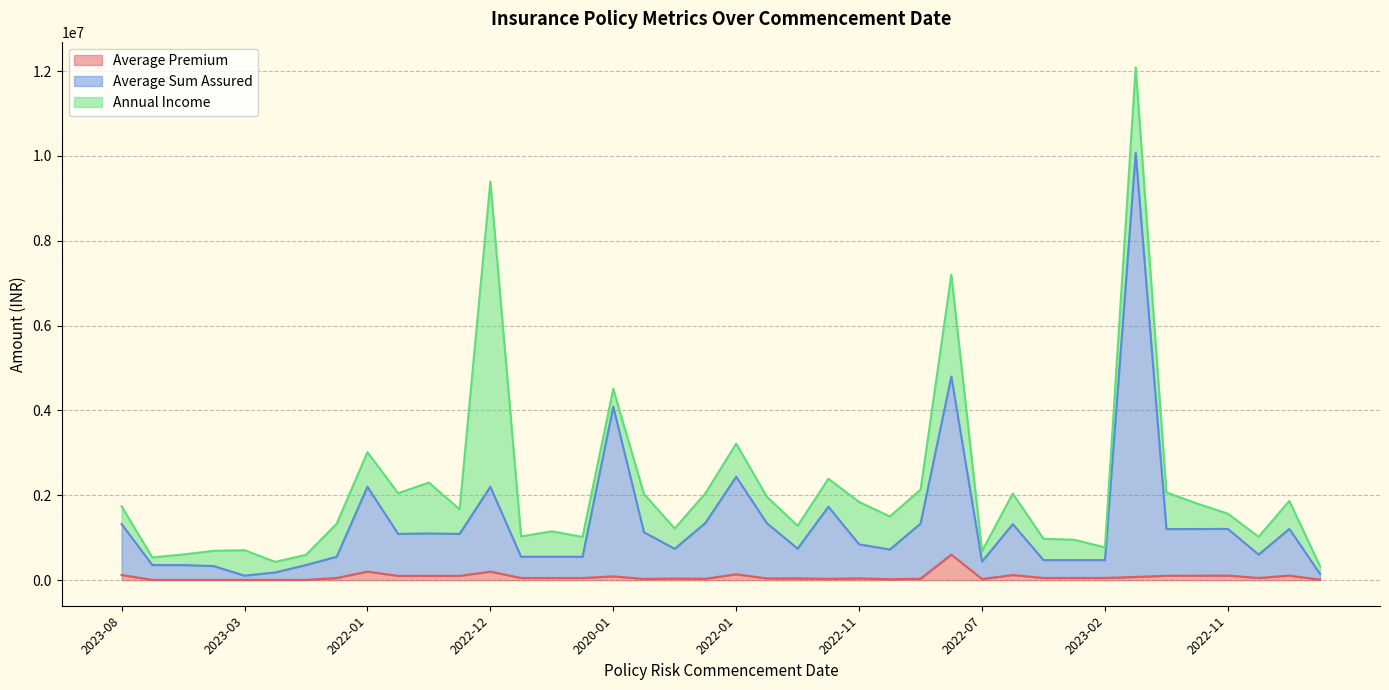

True or false: Average Sum Assured has a value of 550000.0 at 2023-06.

True